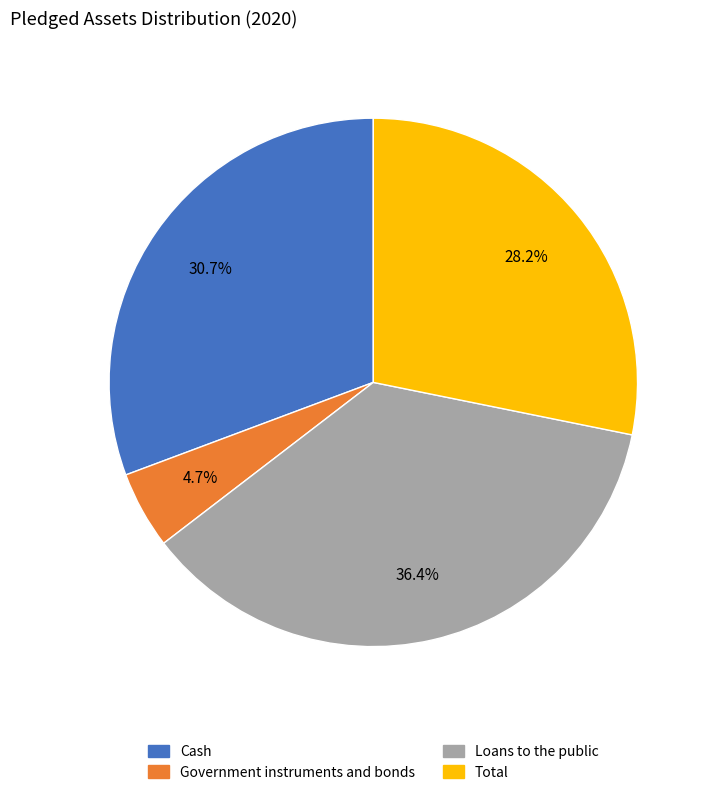

How many segments does this pie chart have?

4